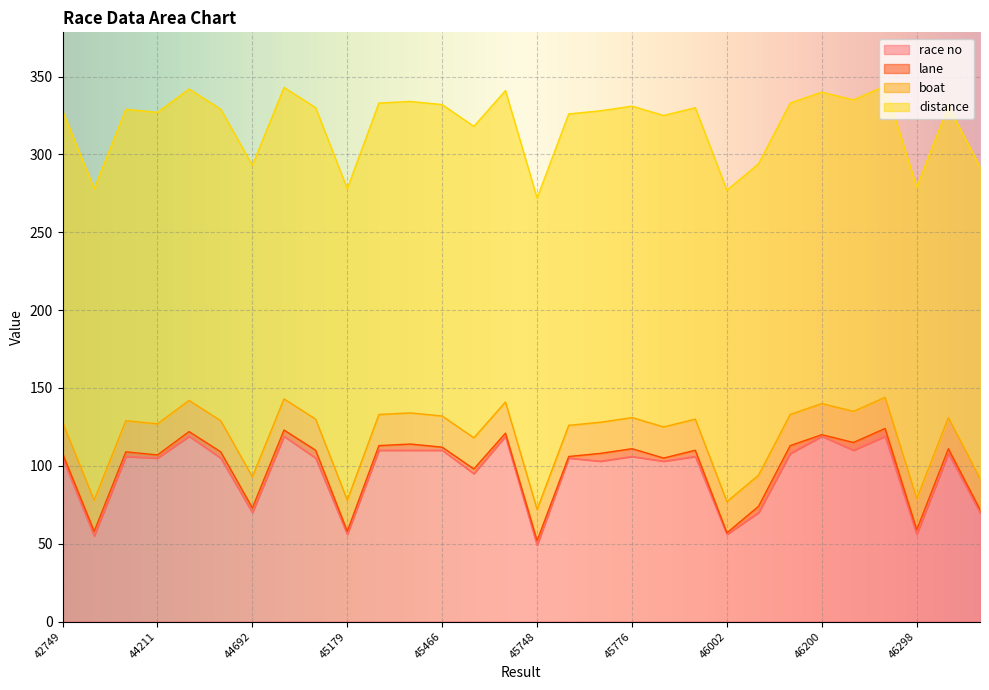

At which category is the sum across all series the highest?

46293